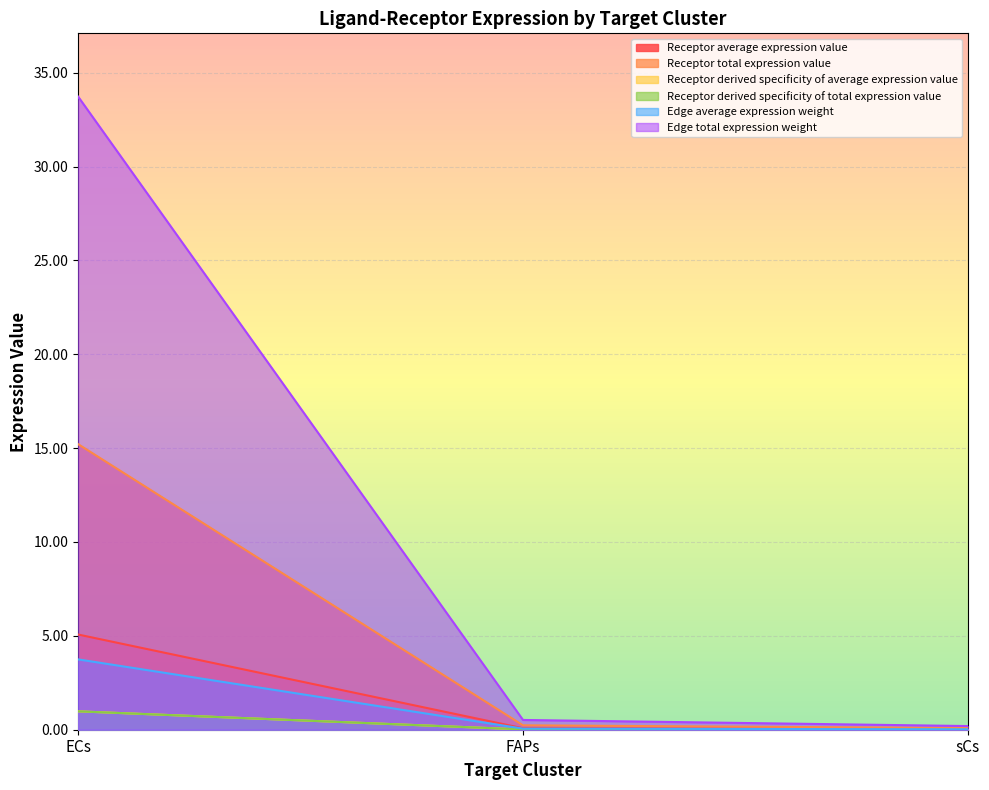

How many lines are shown in the chart?

6